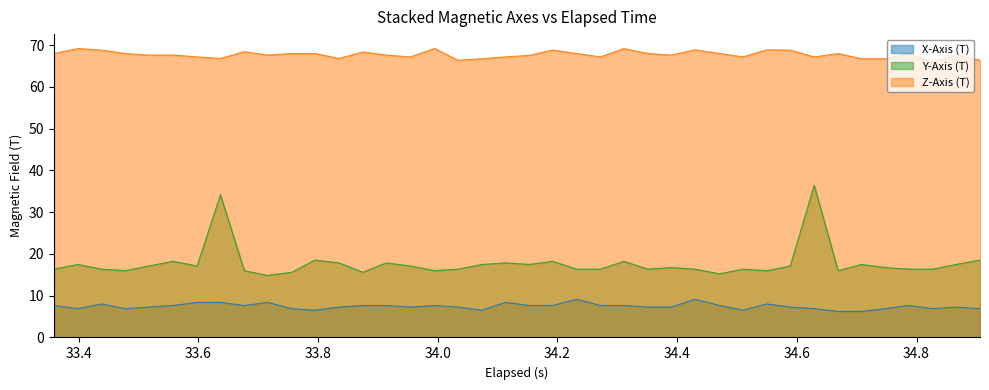

How many data points in Z-Axis (T) are above 67?

32